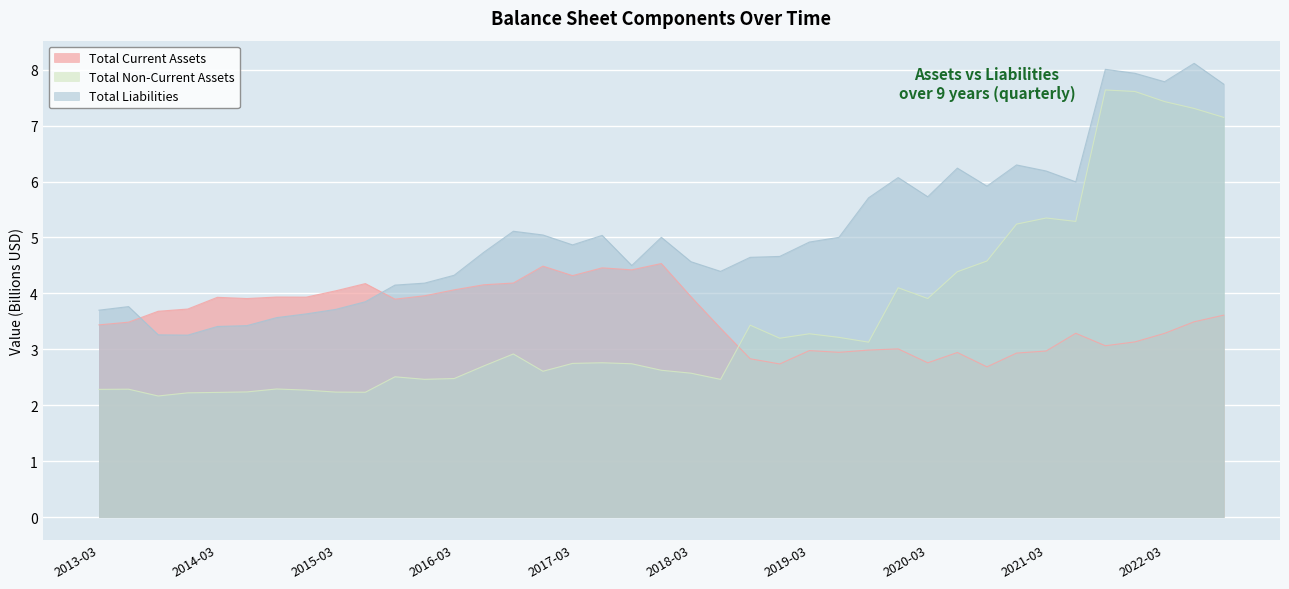

Reading left to right, transcribe all the data shown in this chart.

Total Current Assets: 3.4	3.5	3.7	3.7	3.9	3.9	3.9	3.9	4.0	4.2	3.9	4.0	4.1	4.2	4.2	4.5	4.3	4.5	4.4	4.5	3.9	3.4	2.8	2.7	3.0	2.9	3.0	3.0	2.8	2.9	2.7	2.9	3.0	3.3	3.1	3.1	3.3	3.5	3.6
Total Non-Current Assets: 2.3	2.3	2.2	2.2	2.2	2.2	2.3	2.3	2.2	2.2	2.5	2.5	2.5	2.7	2.9	2.6	2.7	2.8	2.7	2.6	2.6	2.5	3.4	3.2	3.3	3.2	3.1	4.1	3.9	4.4	4.6	5.2	5.3	5.3	7.6	7.6	7.4	7.3	7.1
Total Liabilities: 3.7	3.8	3.3	3.3	3.4	3.4	3.6	3.6	3.7	3.9	4.1	4.2	4.3	4.7	5.1	5.0	4.9	5.0	4.5	5.0	4.6	4.4	4.6	4.7	4.9	5.0	5.7	6.1	5.7	6.2	5.9	6.3	6.2	6.0	8.0	7.9	7.8	8.1	7.7